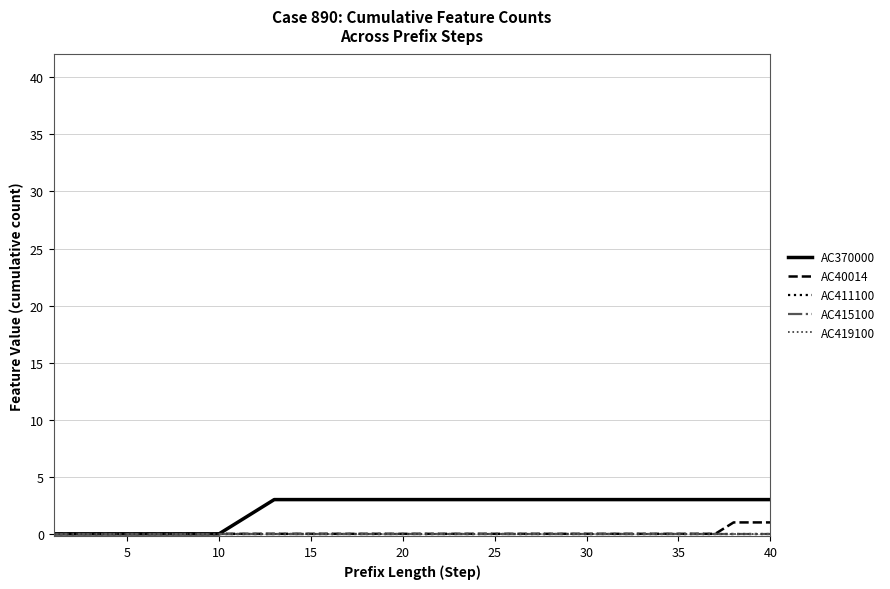

List the series in order of their peak value, lowest first.

AC411100, AC415100, AC419100, AC40014, AC370000